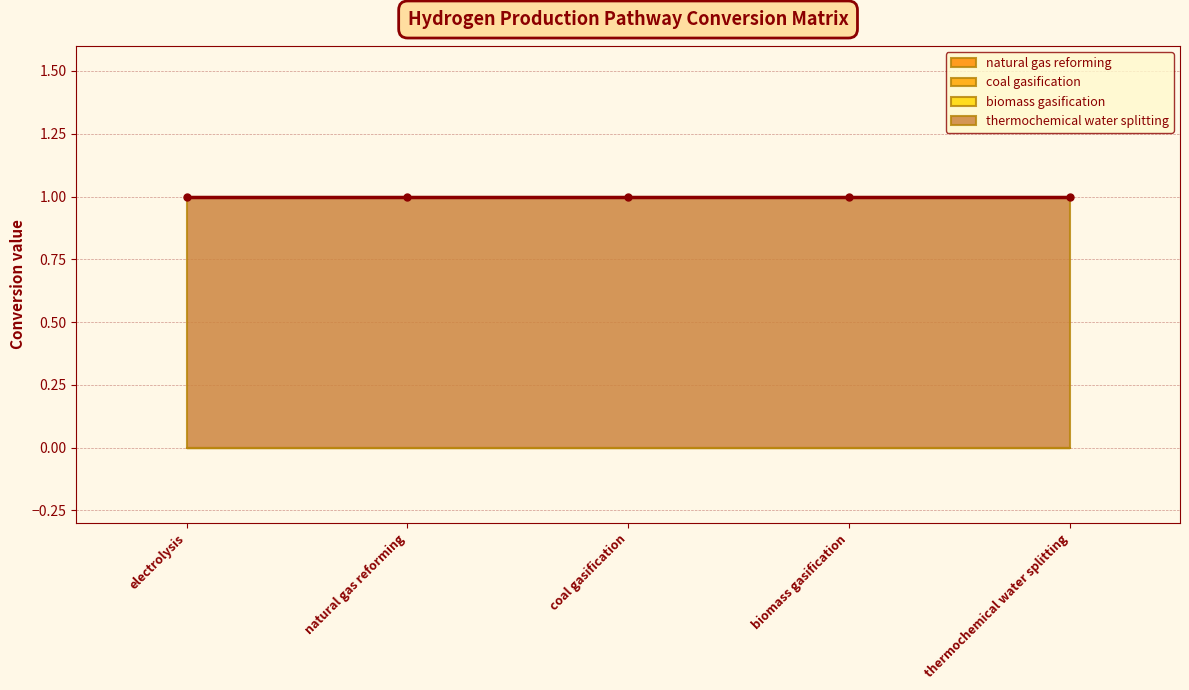

At how many categories does at least one series exceed 0?

5